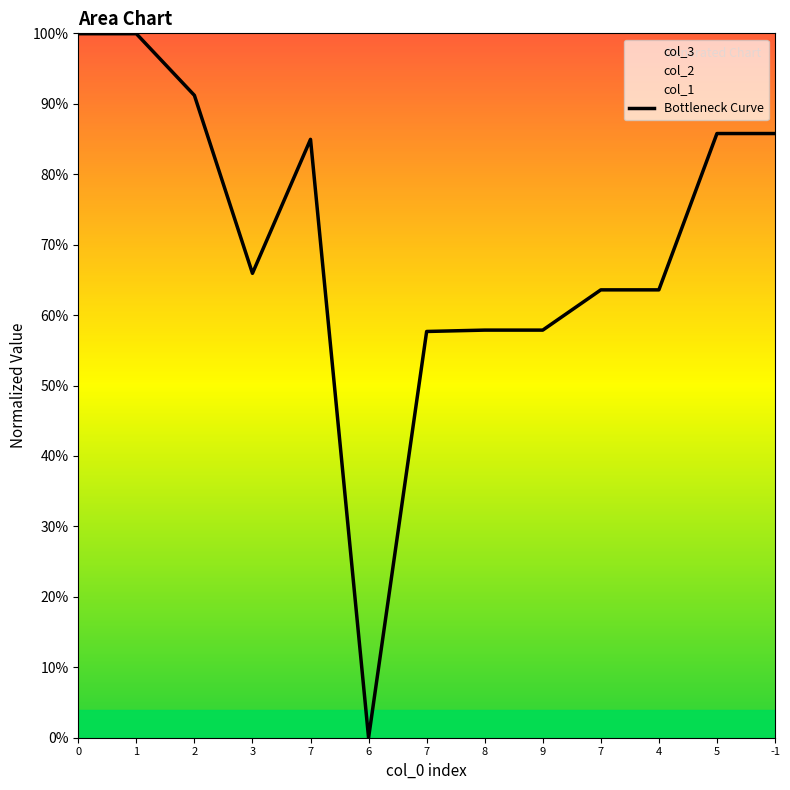

True or false: the data shows 0.6 at 8.

True